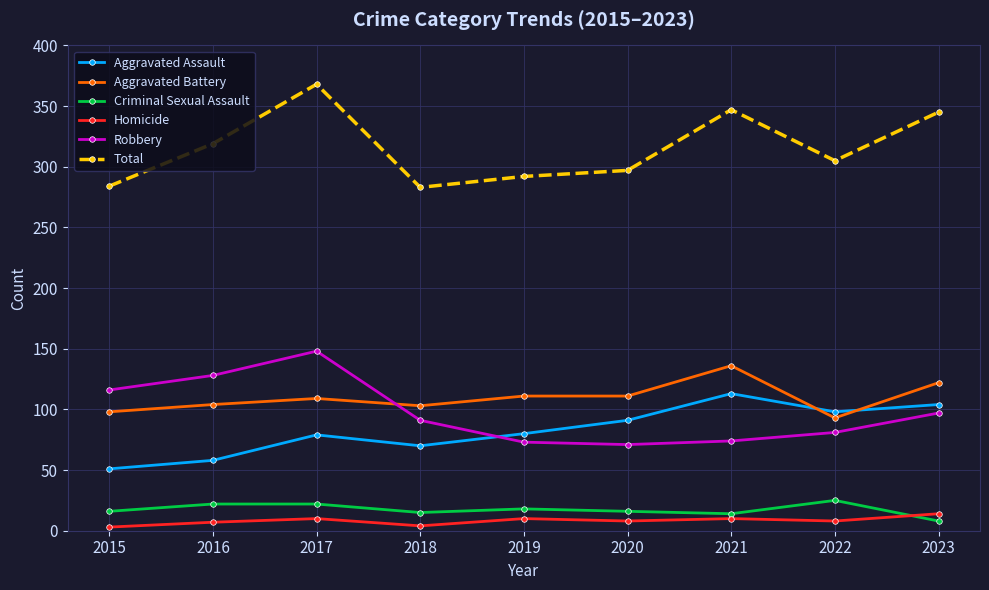

What is the value of the Criminal Sexual Assault point at the 5th from the left?

18